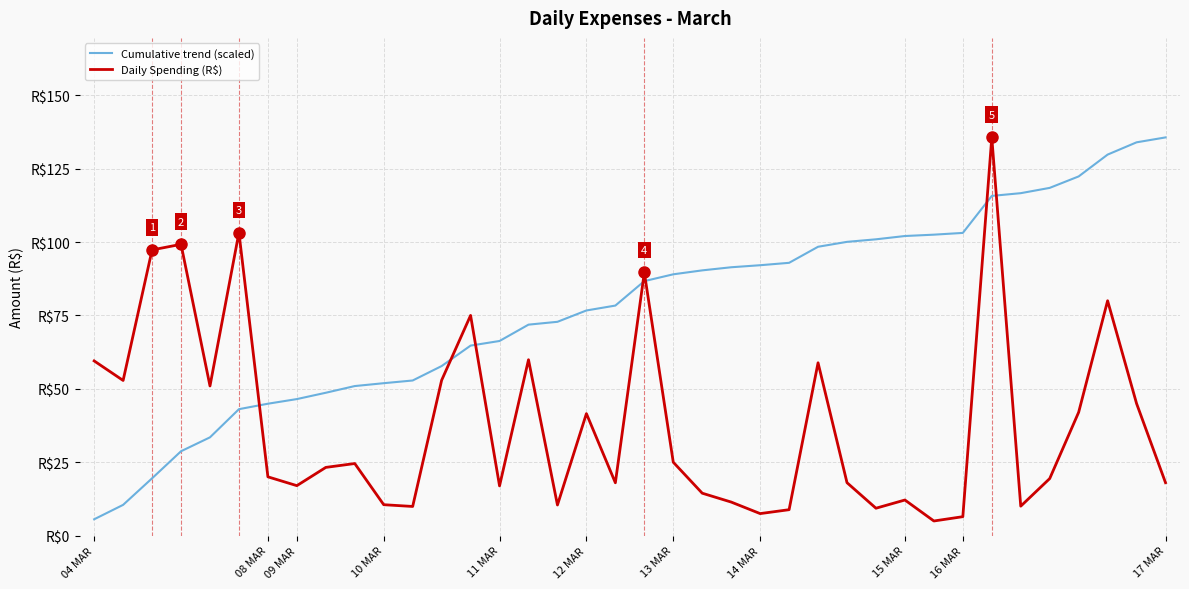

What are all the series names shown in the legend?

Cumulative trend (scaled), Daily Spending (R$)